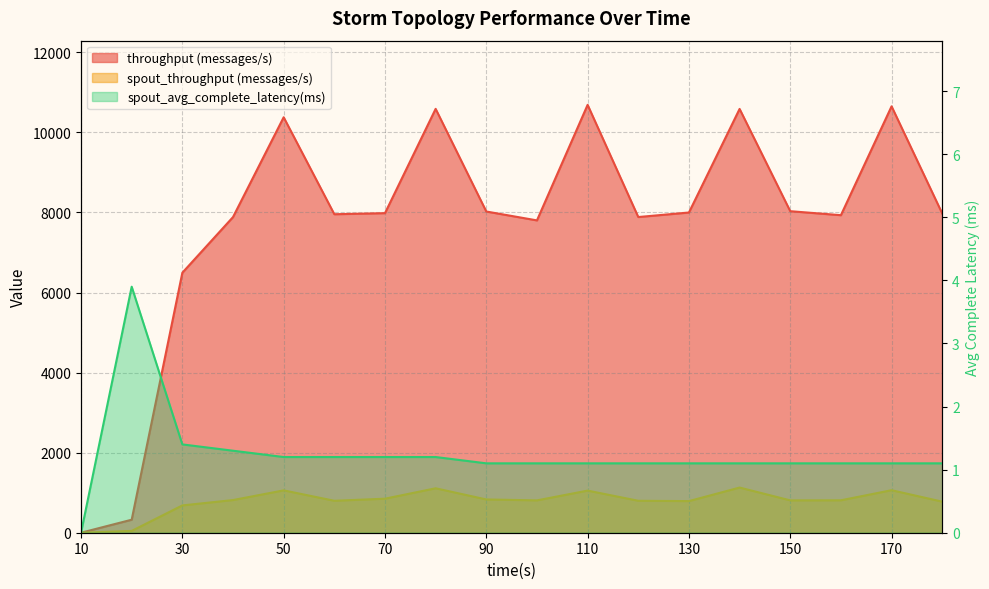

Rank the series by their maximum value, from highest to lowest.

throughput (messages/s), spout_throughput (messages/s), spout_avg_complete_latency(ms)